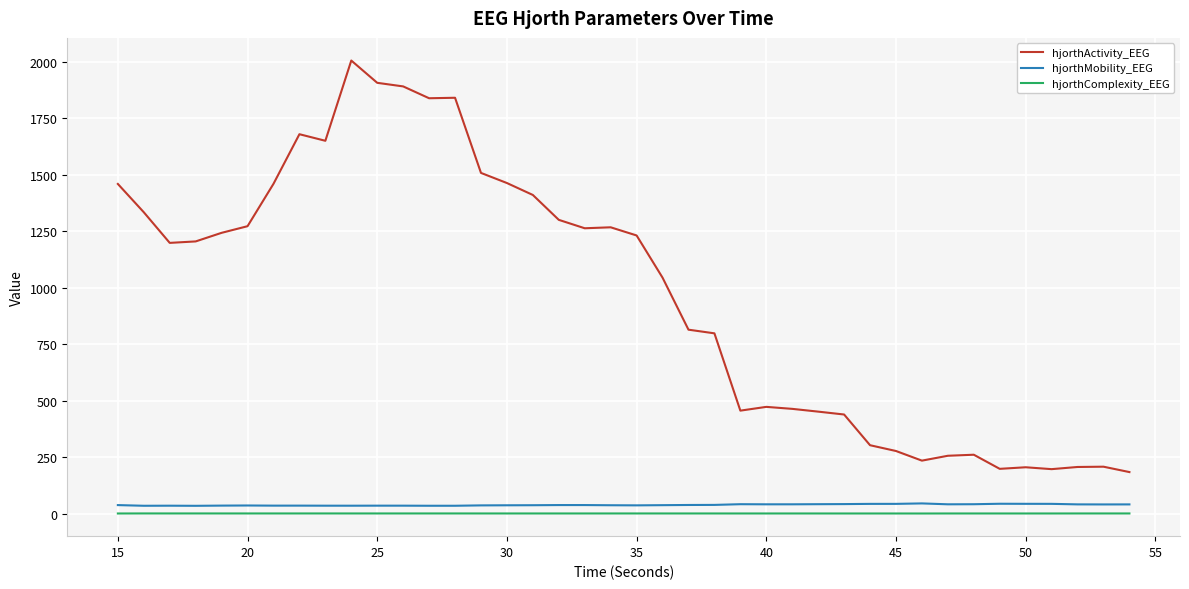

True or false: hjorthActivity_EEG and hjorthComplexity_EEG intersect in this chart.

False